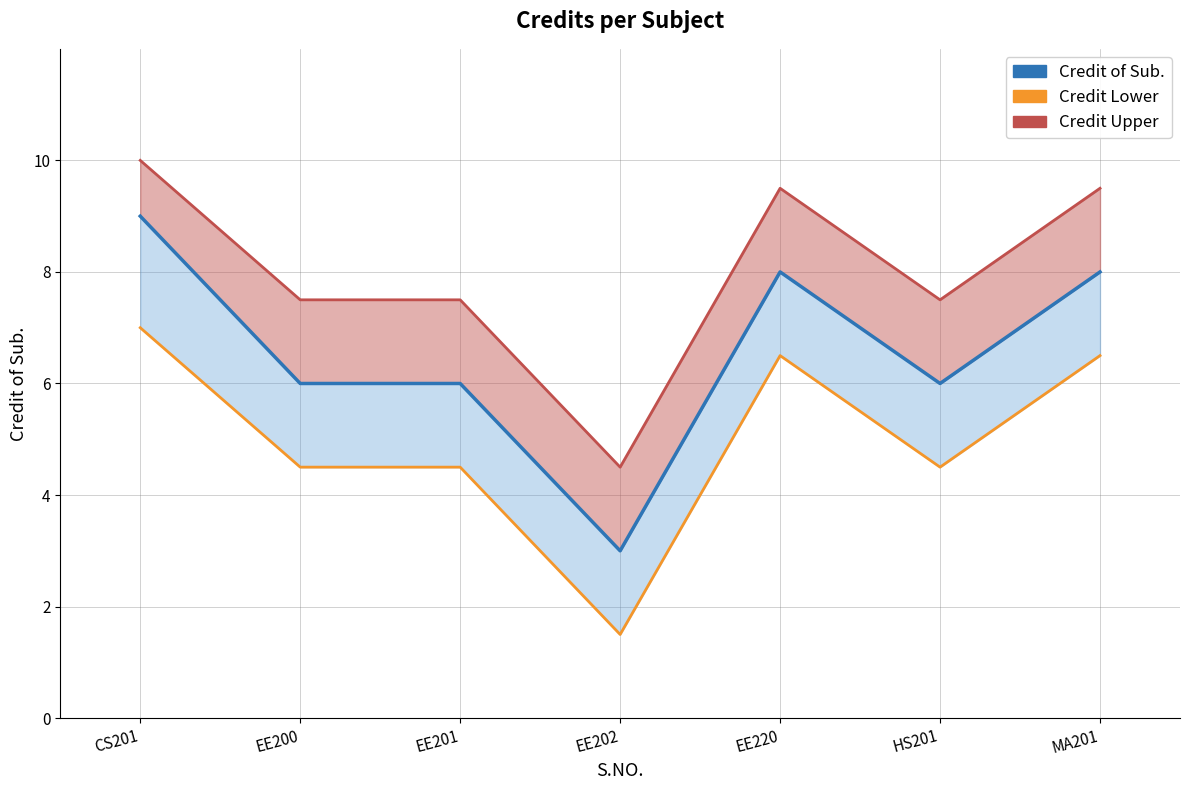

At how many categories does at least one series exceed 6?

6